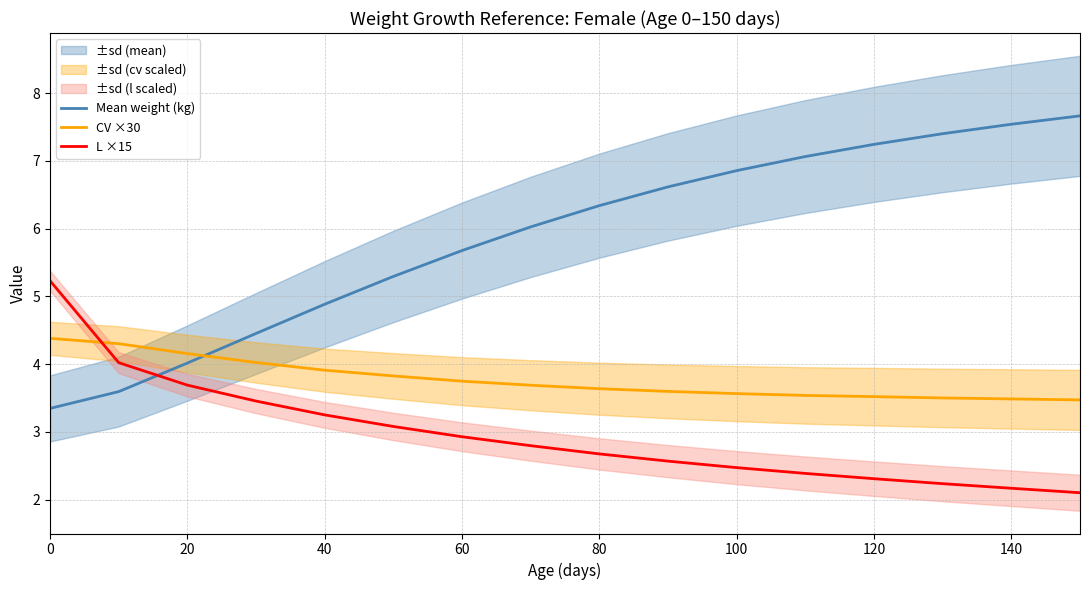

True or false: CV ×30 has a value of 3.7 at 60.

True